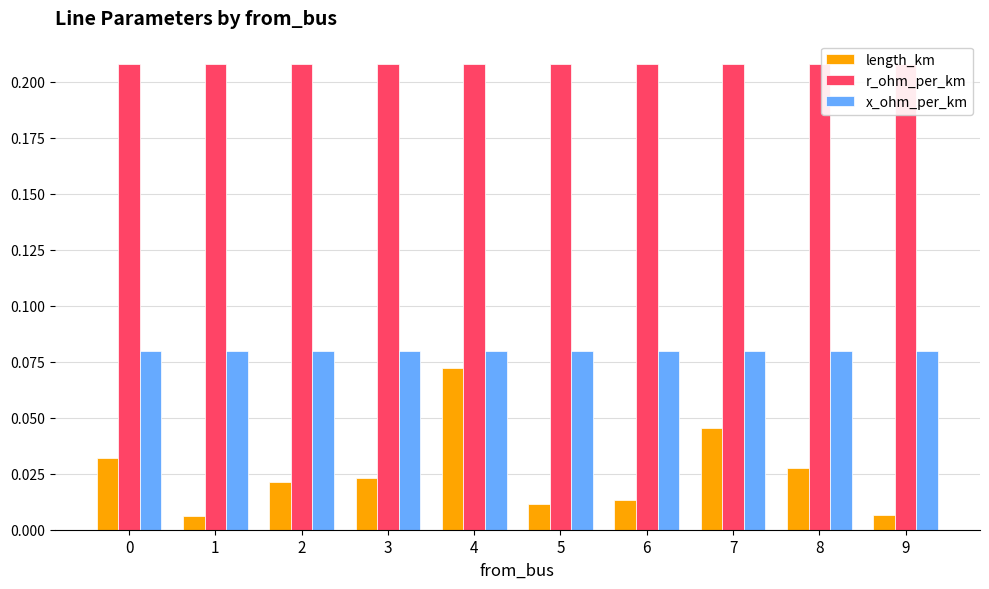

At 9, list the series in order from largest to smallest.

r_ohm_per_km, x_ohm_per_km, length_km